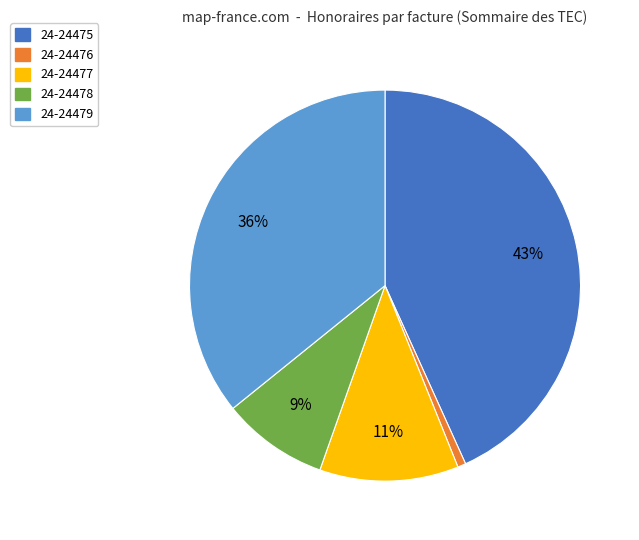

Does any single category account for the majority?

No